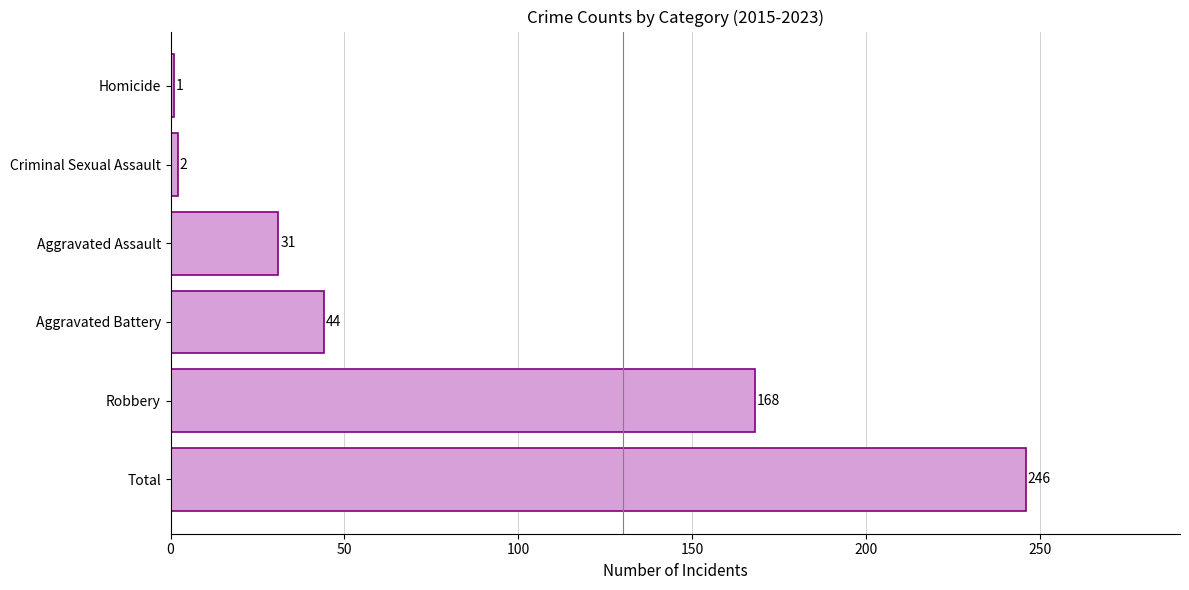

Read the value at Robbery, to the nearest 50.

150